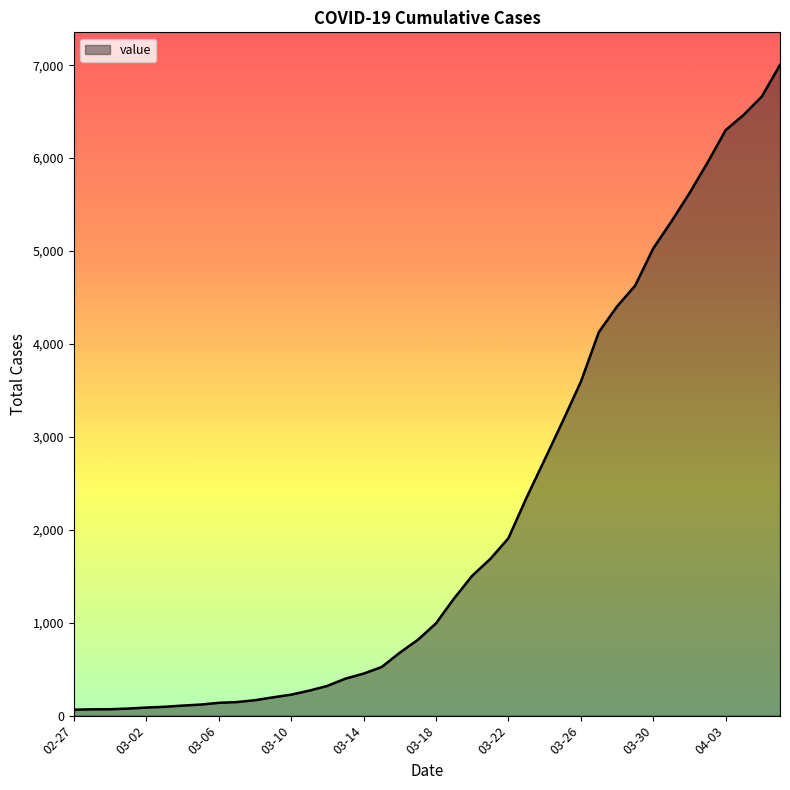

How many lines are shown in the chart?

1